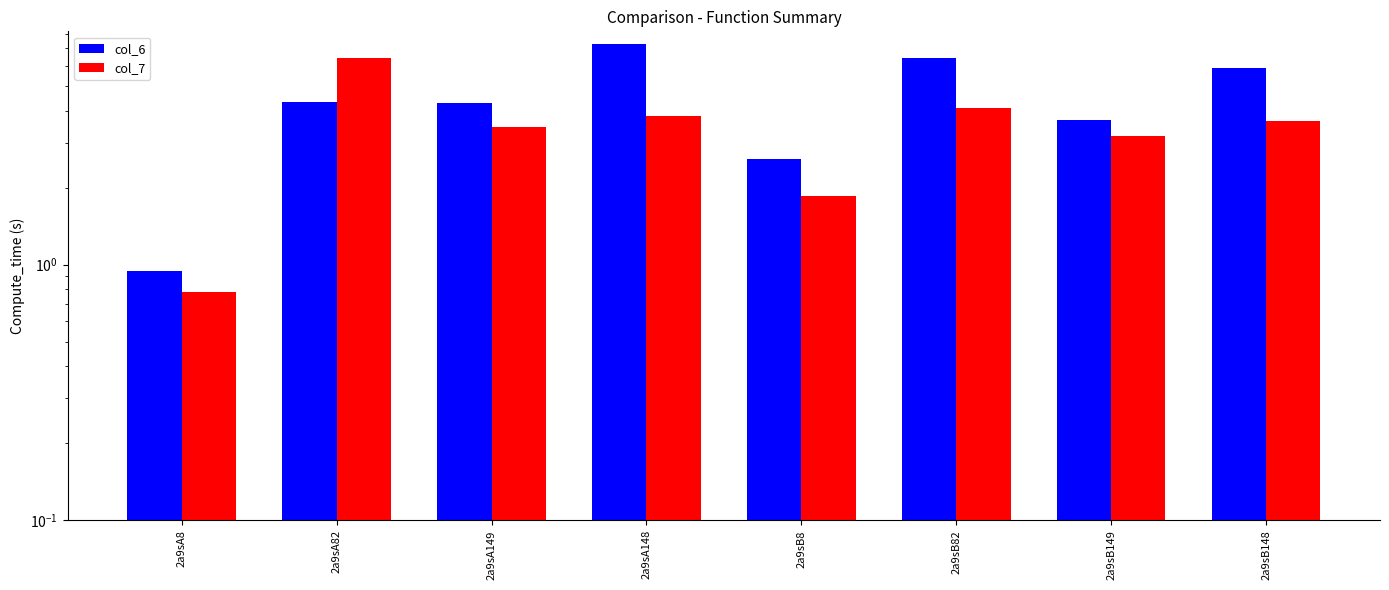

How many categories are shown in the chart?

8